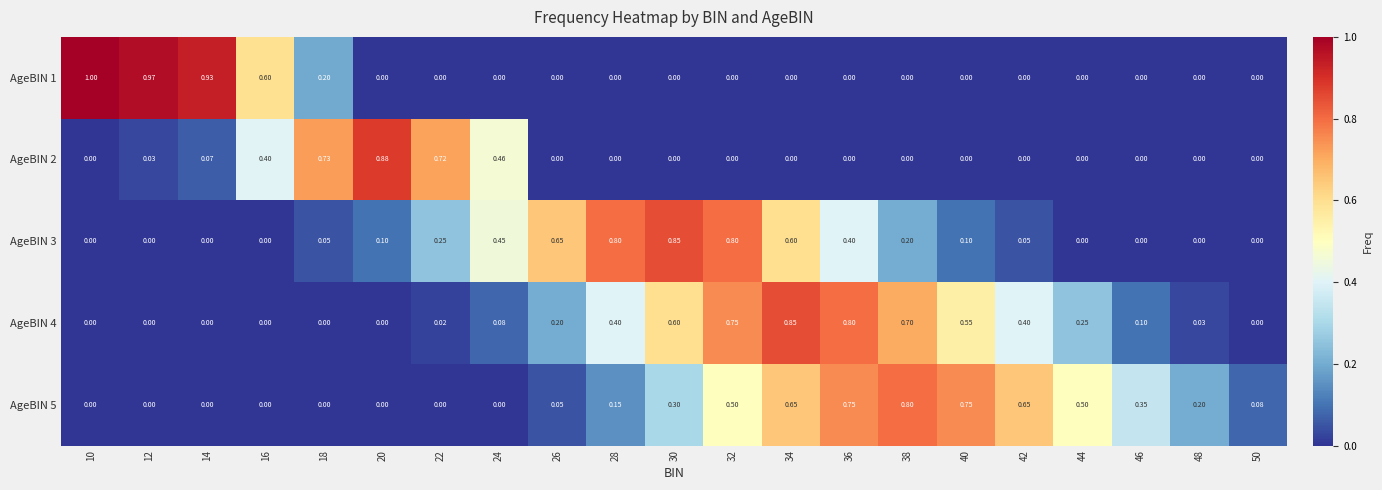

How many data points in AgeBIN 2 are above 0?

7